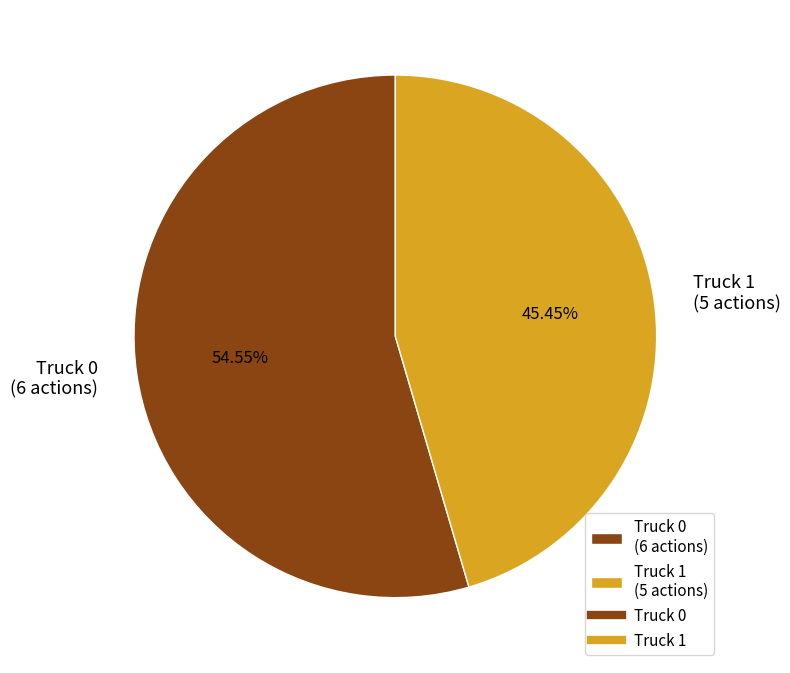

Rank the categories by value from highest to lowest.

Truck 0, Truck 1